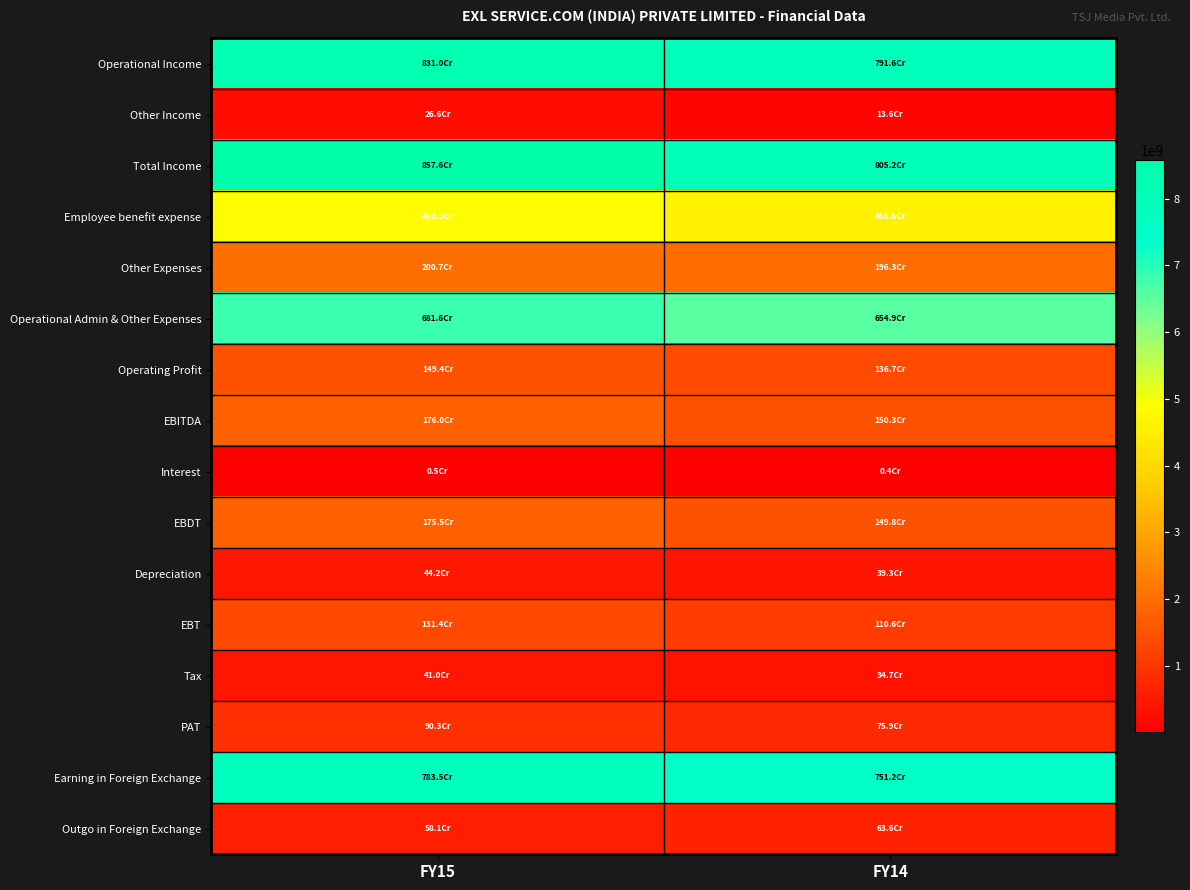

Reading left to right, transcribe all the data shown in this chart.

Operational Income: FY15=8310328757	FY14=7915730420
Other Income: FY15=265952899	FY14=136214707
Total Income: FY15=8576281656	FY14=8051945127
Employee benefit expense: FY15=4806302362	FY14=4586010048
Other Expenses: FY15=2007162515	FY14=1963206537
Operational Admin & Other Expenses: FY15=6815927575	FY14=6549216585
Operating Profit: FY15=1494401182	FY14=1366513835
EBITDA: FY15=1760354081	FY14=1502728542
Interest: FY15=4900388	FY14=4313038
EBDT: FY15=1755453693	FY14=1498415504
Depreciation: FY15=441795921	FY14=392755472
EBT: FY15=1313657772	FY14=1105660032
Tax: FY15=410334300	FY14=346829331
PAT: FY15=903323472	FY14=758830701
Earning in Foreign Exchange: FY15=7835327432	FY14=7512160763
Outgo in Foreign Exchange: FY15=580595451	FY14=635843854